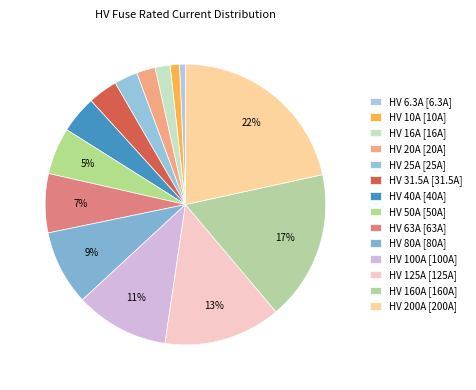

True or false: HV 25A accounts for 11% of the total.

False